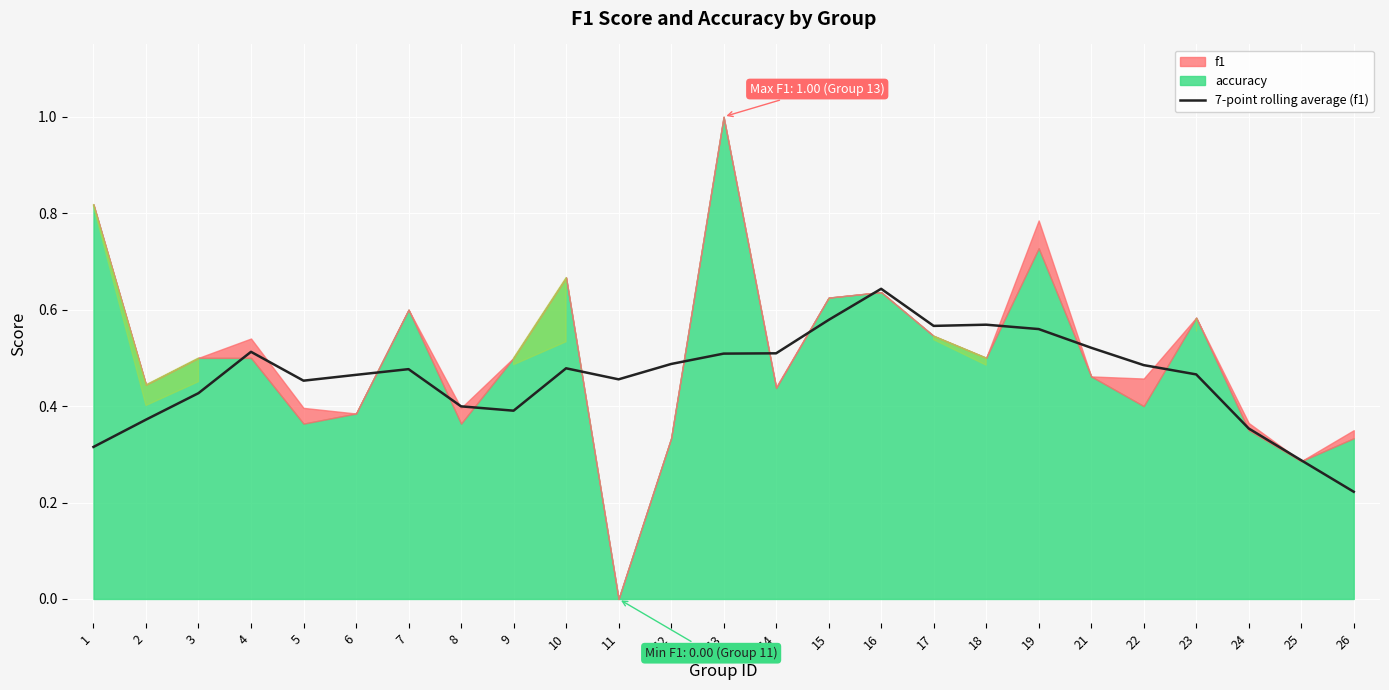

Reading right to left, what are all the values shown in this chart?

26=0.2	25=0.3	24=0.4	23=0.5	22=0.5	21=0.5	19=0.6	18=0.6	17=0.6	16=0.6	15=0.6	14=0.5	13=0.5	12=0.5	11=0.5	10=0.5	9=0.4	8=0.4	7=0.5	6=0.5	5=0.5	4=0.5	3=0.4	2=0.4	1=0.3